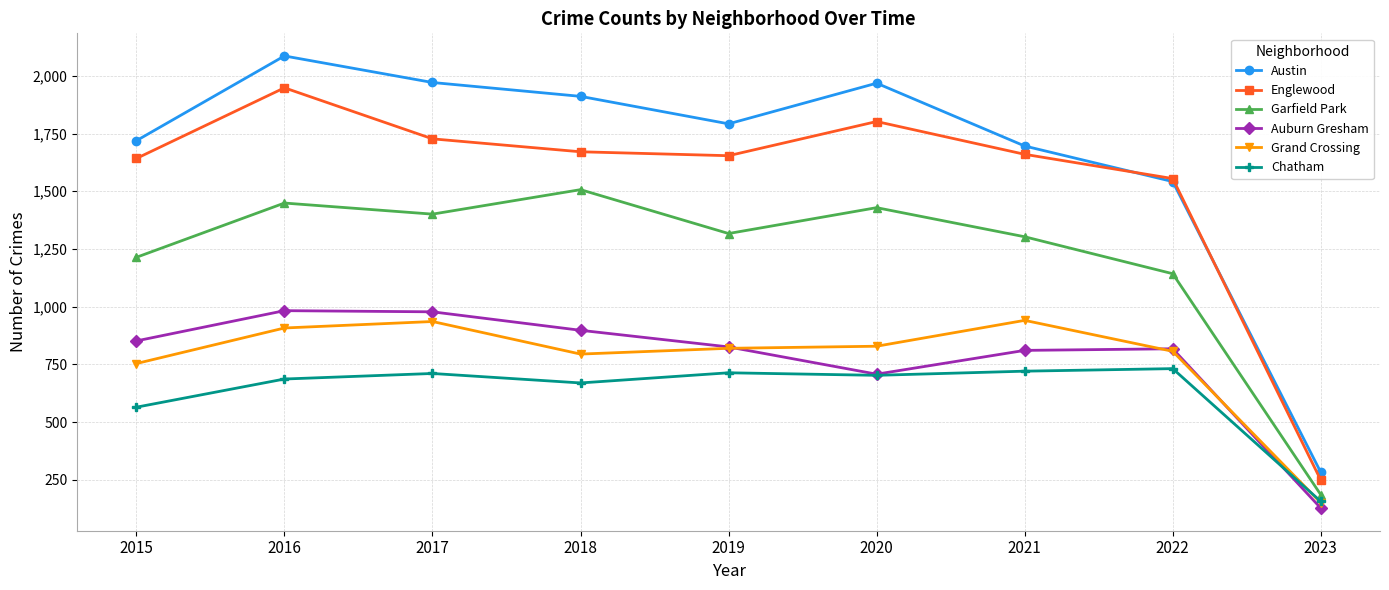

What is the difference between the highest and lowest values at 2017?

1260